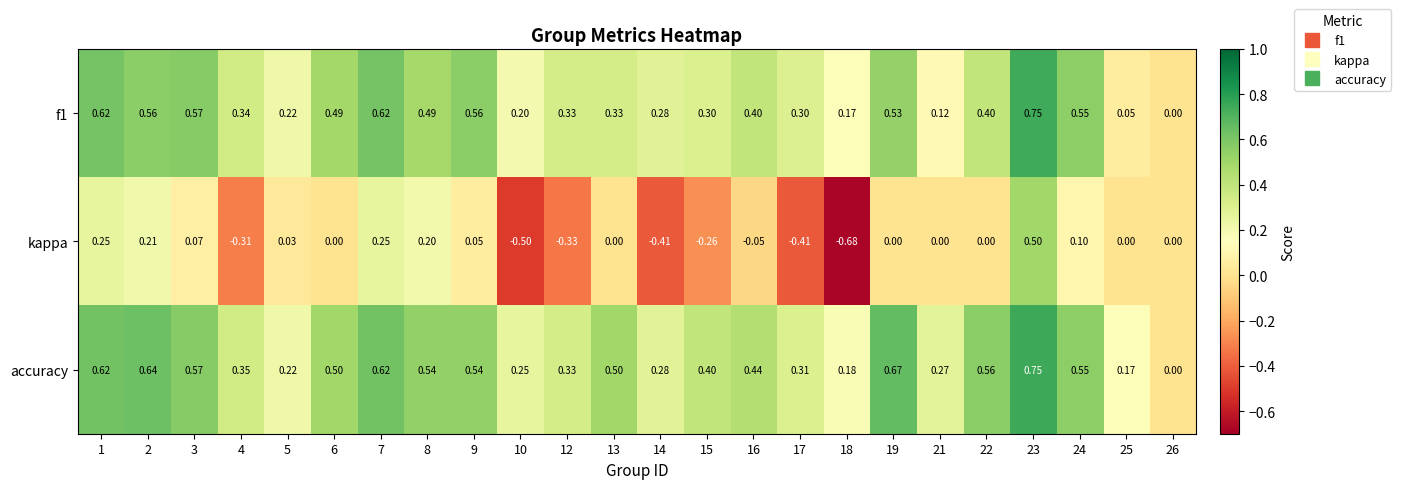

Is the value of kappa at 2 greater than the value of accuracy at 4?

No